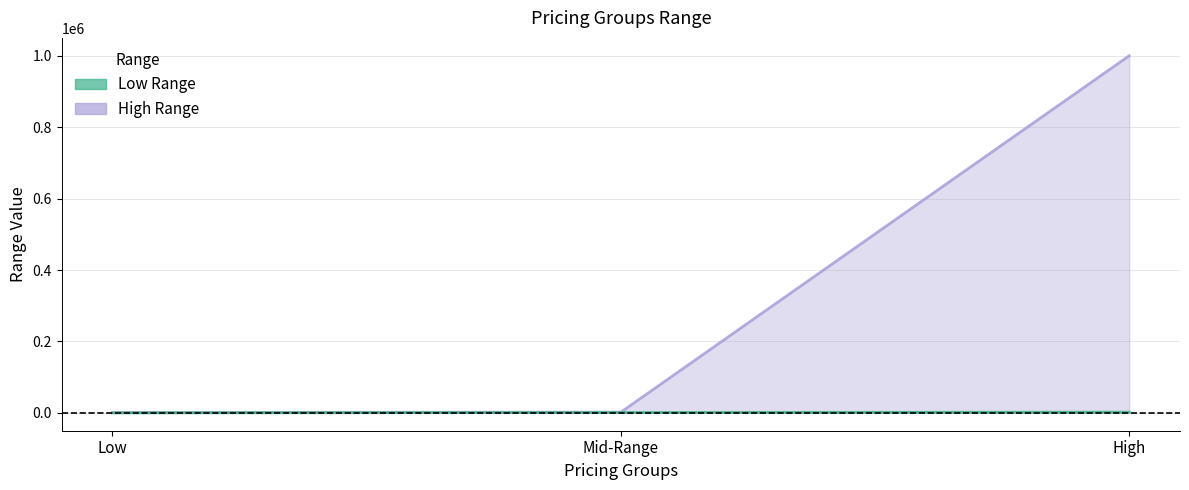

What are all the series names shown in the legend?

Low Range, High Range